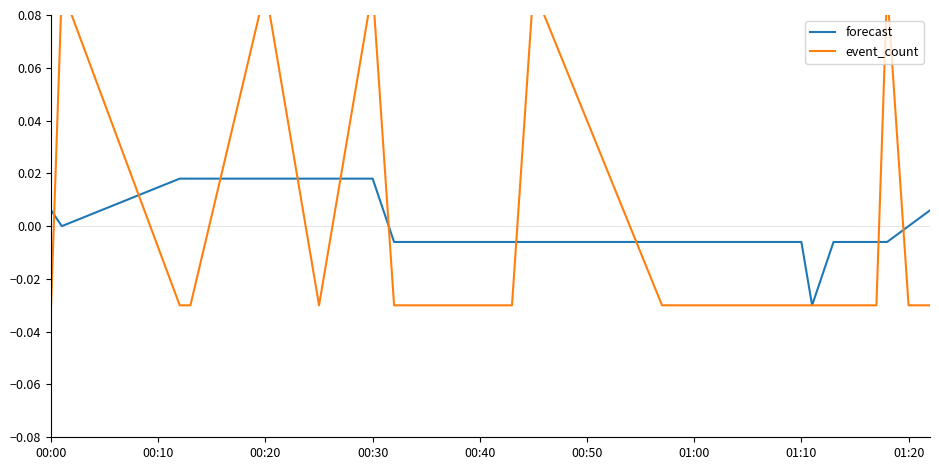

Which series has the largest total across all categories?

forecast